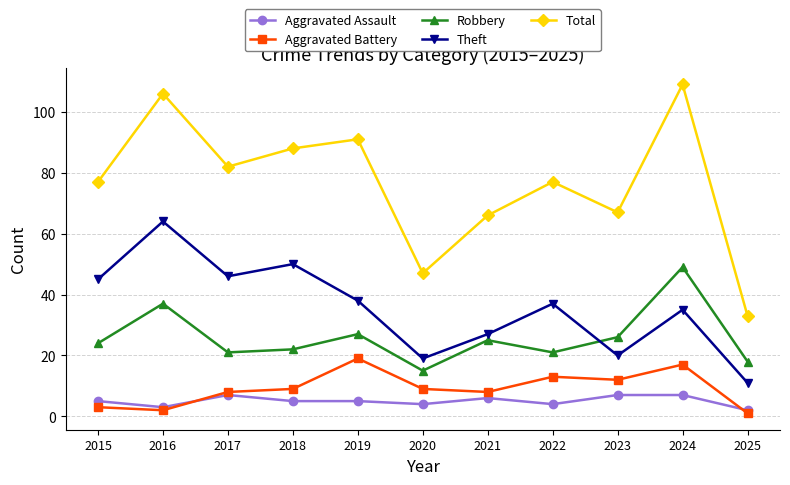

Between 2020 and 2022, which series saw the biggest shift?

Total